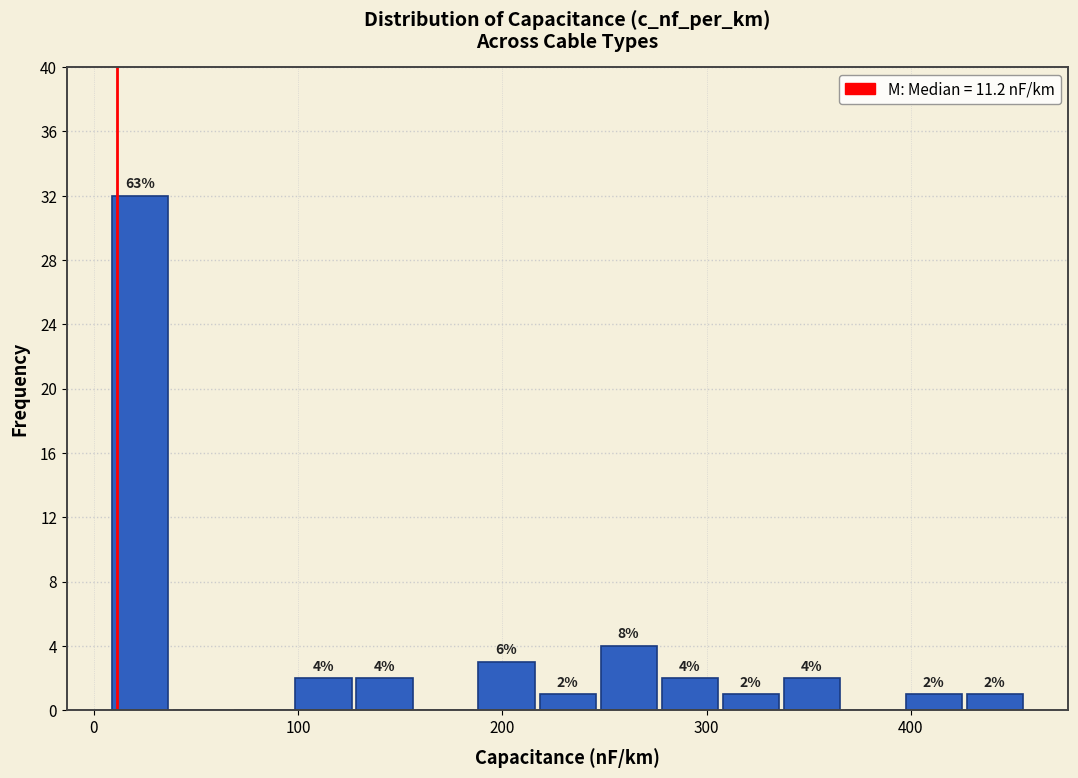

Read against the x-axis, roughly where is the centre of the tallest bar?

20